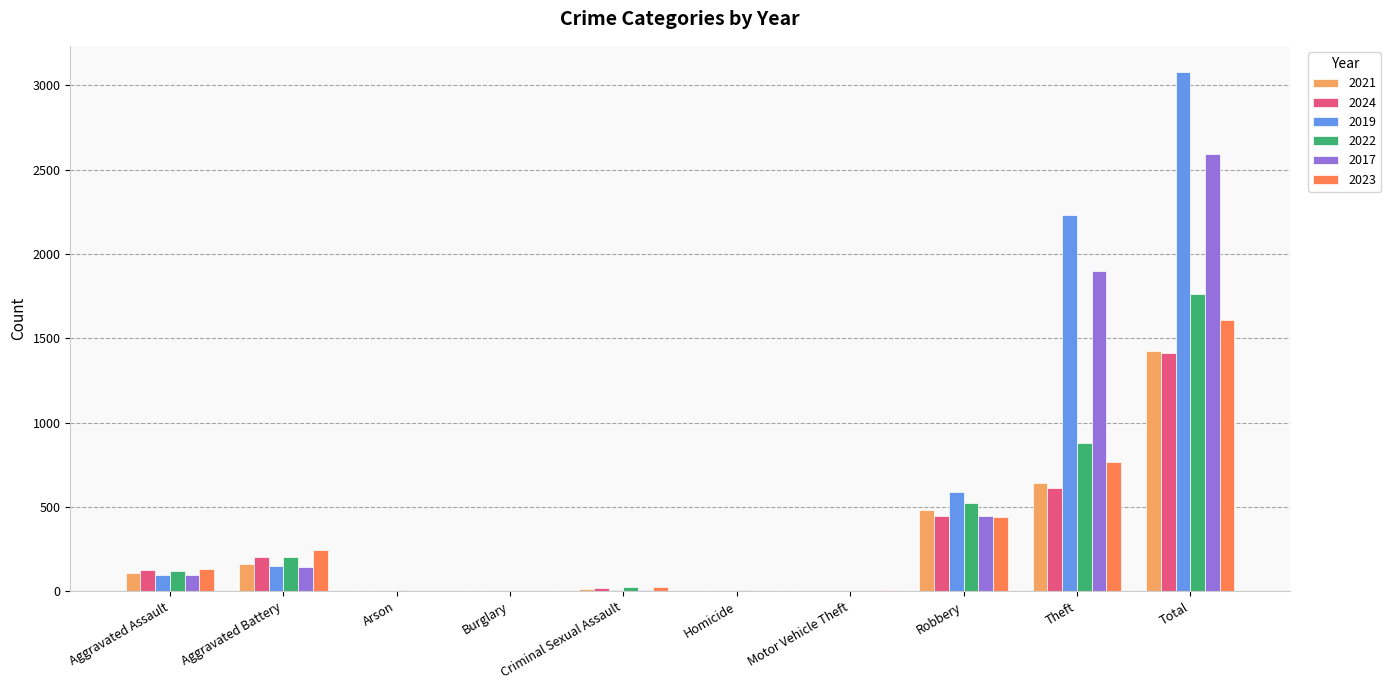

Count the number of categories in the chart.

10